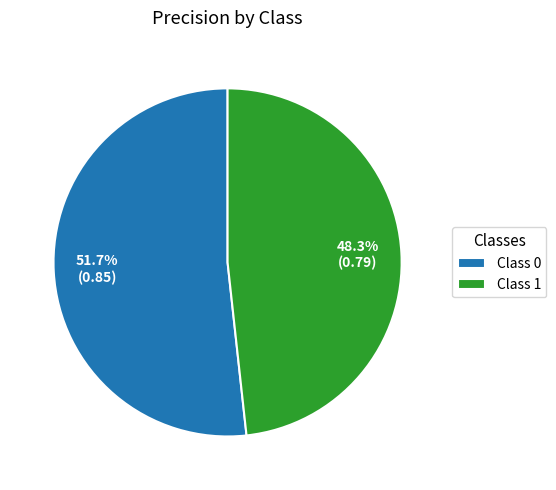

What portion of the pie excludes Class 1?

51.7%